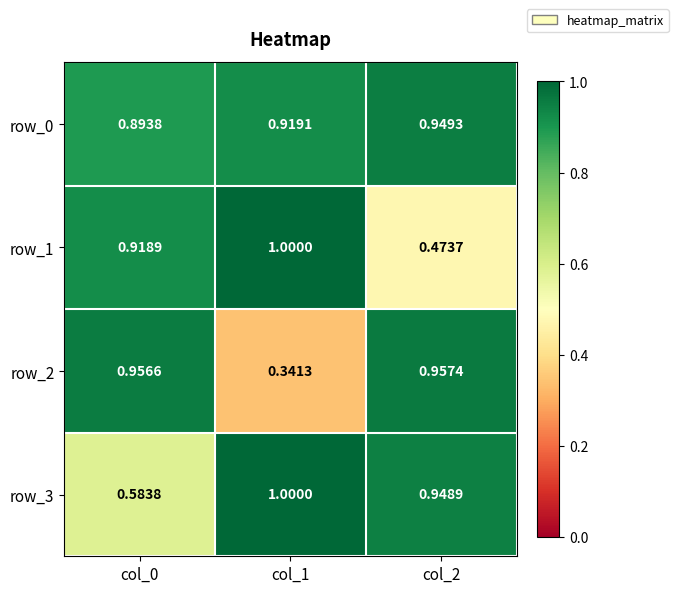

What is the total value across all series at col_1?

3.3